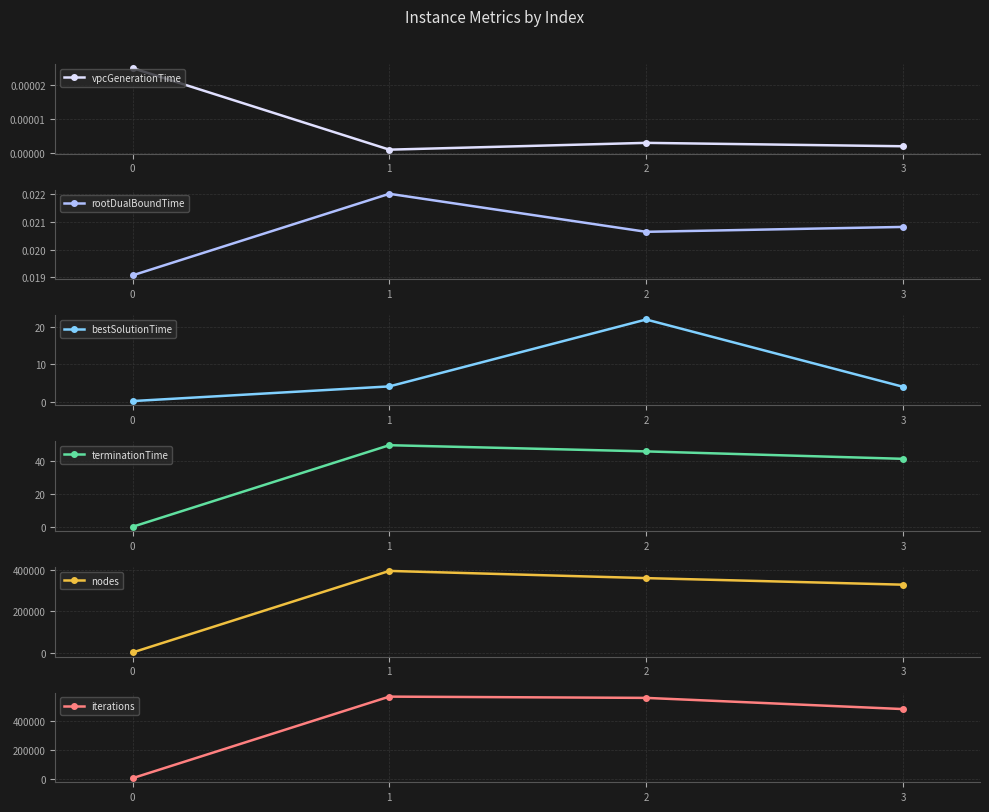

What is the sum of the nodes values at 0 and 1?

395031